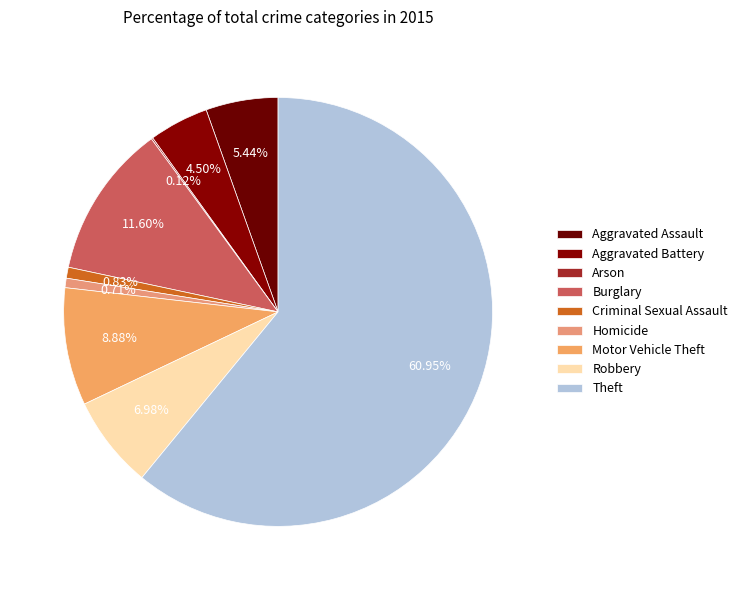

Which has a higher value, Theft or Criminal Sexual Assault?

Theft